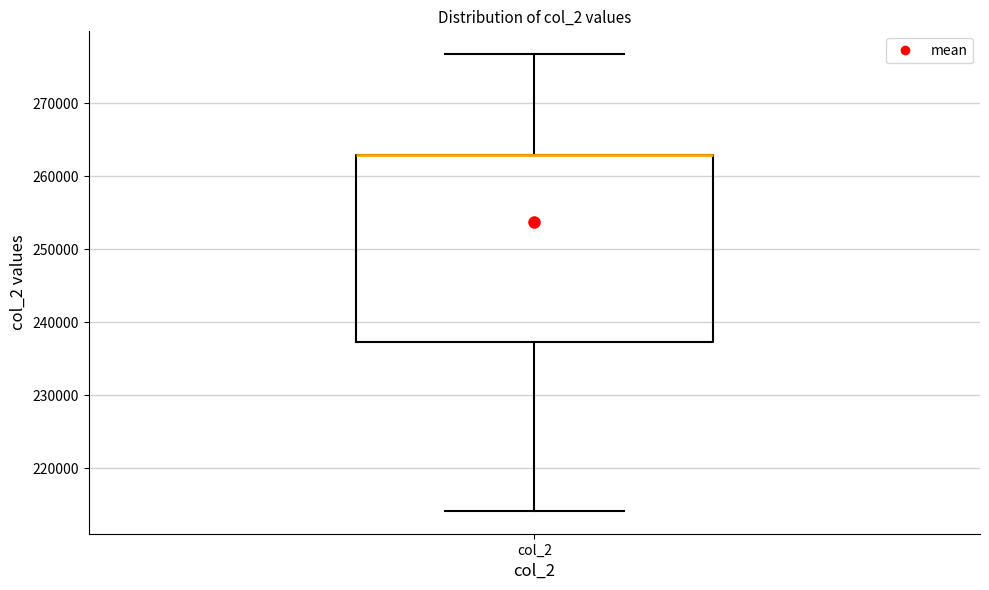

Where does the lower whisker of the box for col_2 end on the y-axis? The values are not printed on the chart, so give them approximately, as read against the axis.

214000